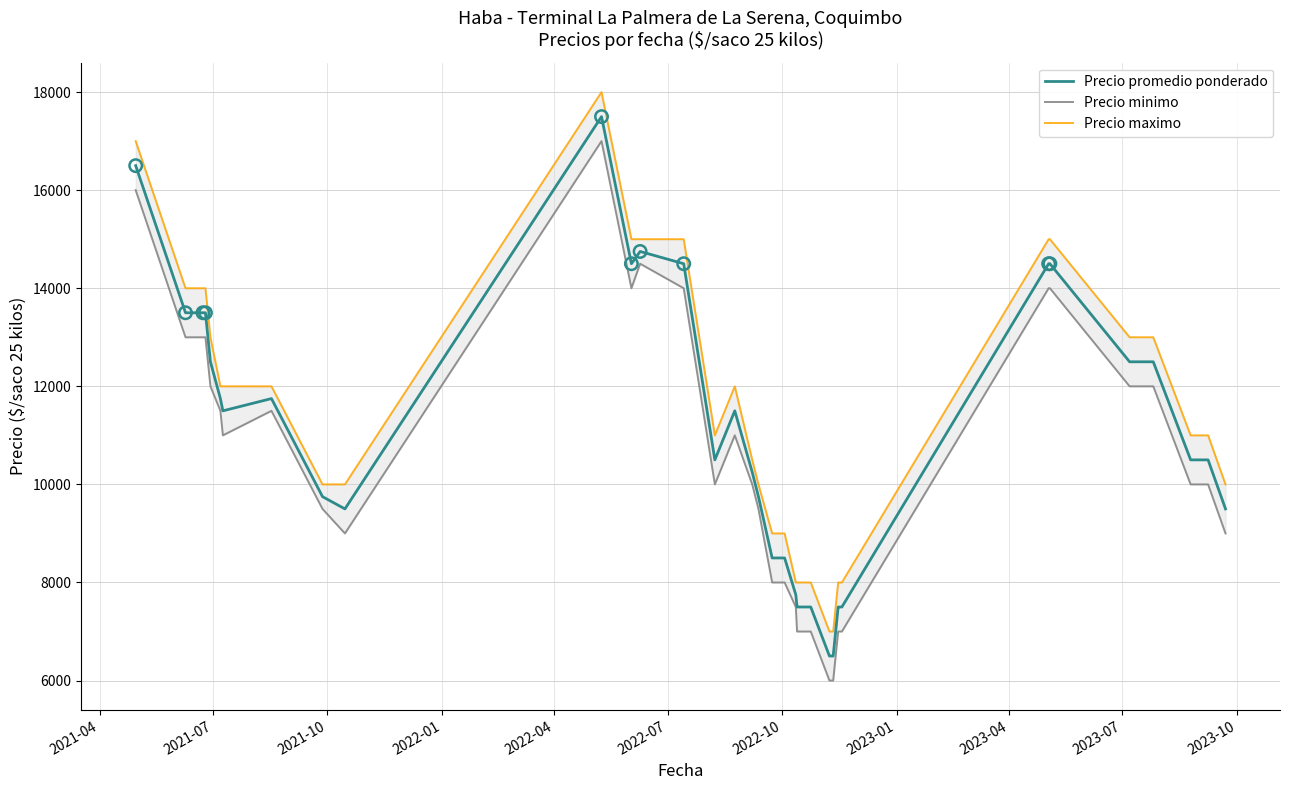

Which series has the largest Y range (max minus min)?

Precio promedio ponderado